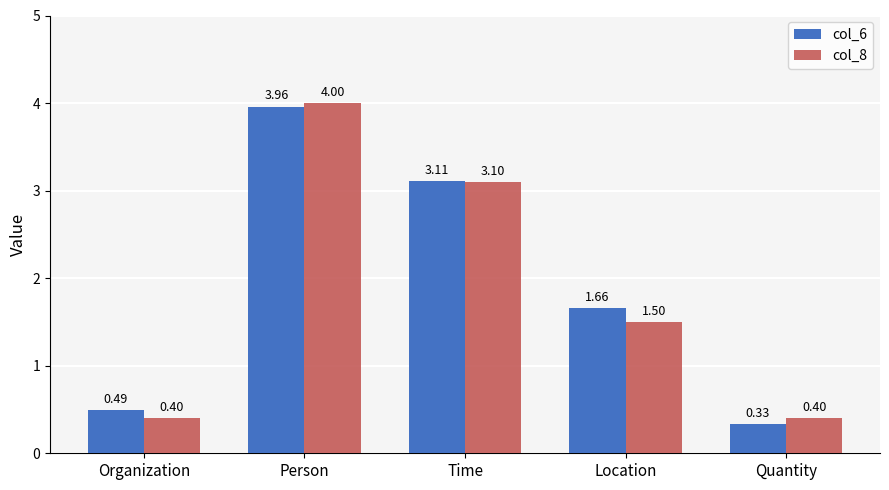

What are all the series names shown in the legend?

col_6, col_8